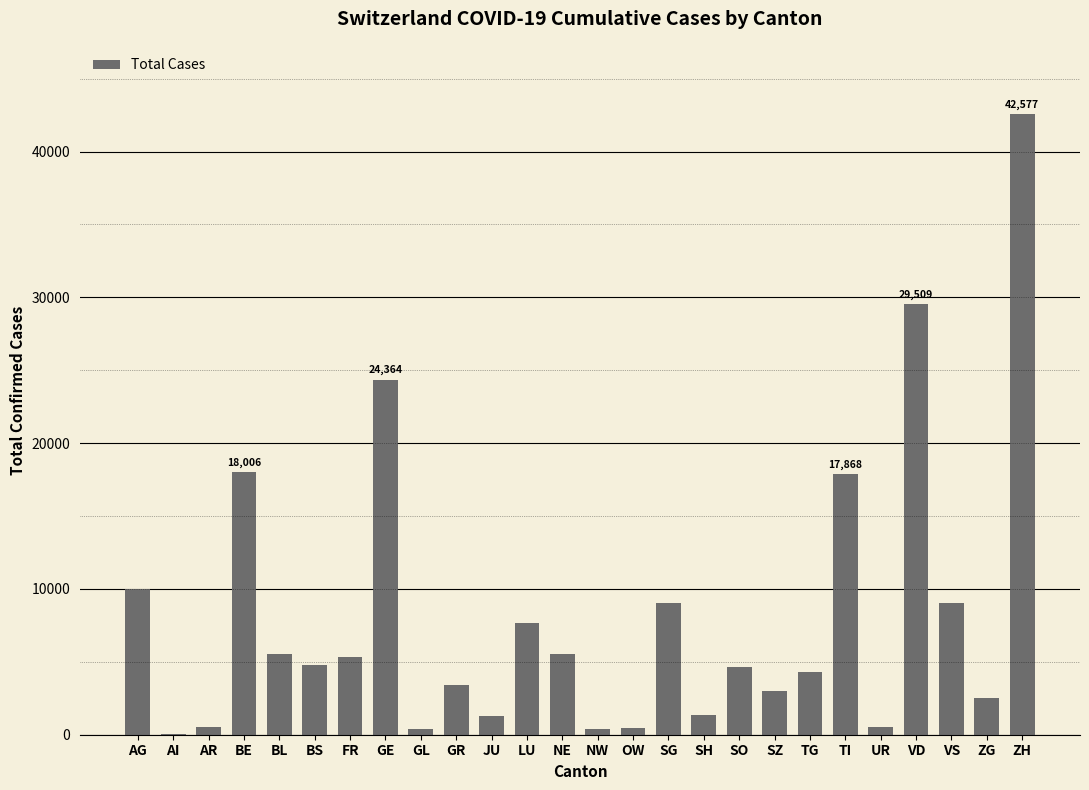

Count the number of categories in the chart.

26